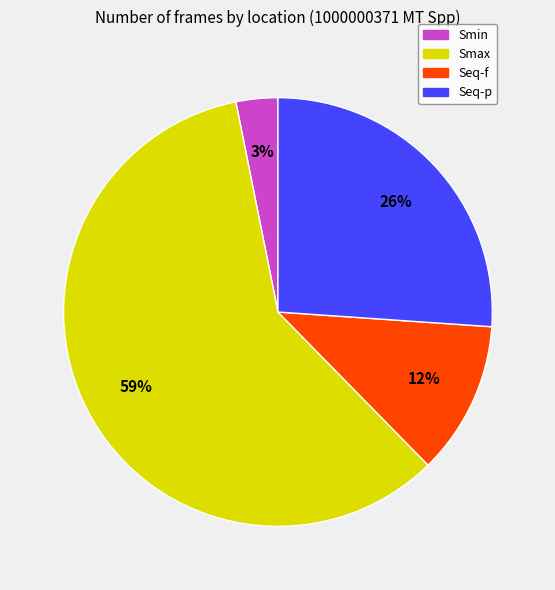

Count the number of slices in the pie.

4